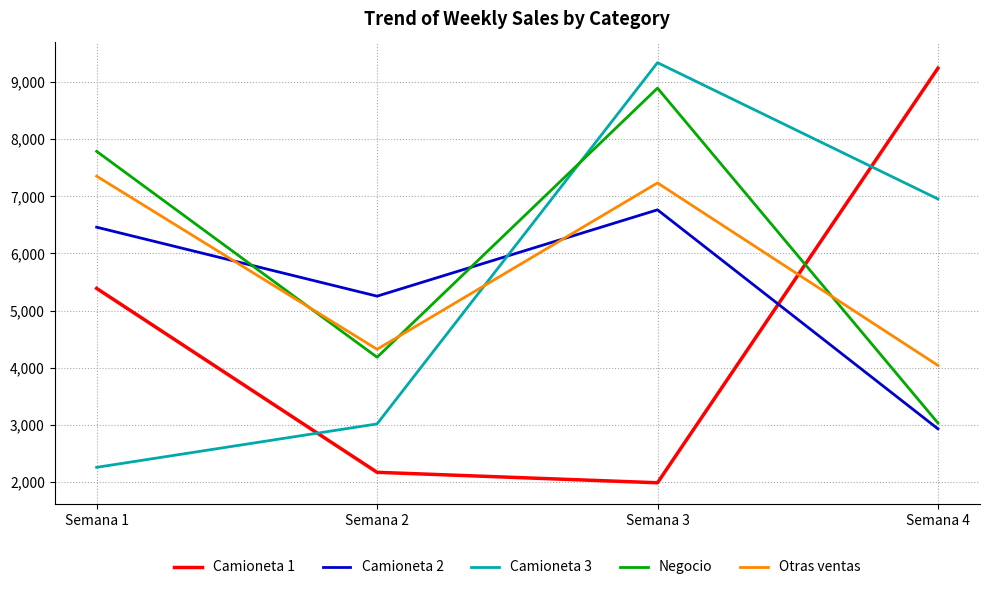

Reading right to left, what are all the values shown in this chart?

Camioneta 1: 9243	1987	2170	5389
Camioneta 2: 2931	6764	5253	6460
Camioneta 3: 6954	9340	3017	2257
Negocio: 3033	8894	4184	7787
Otras ventas: 4041	7235	4323	7353